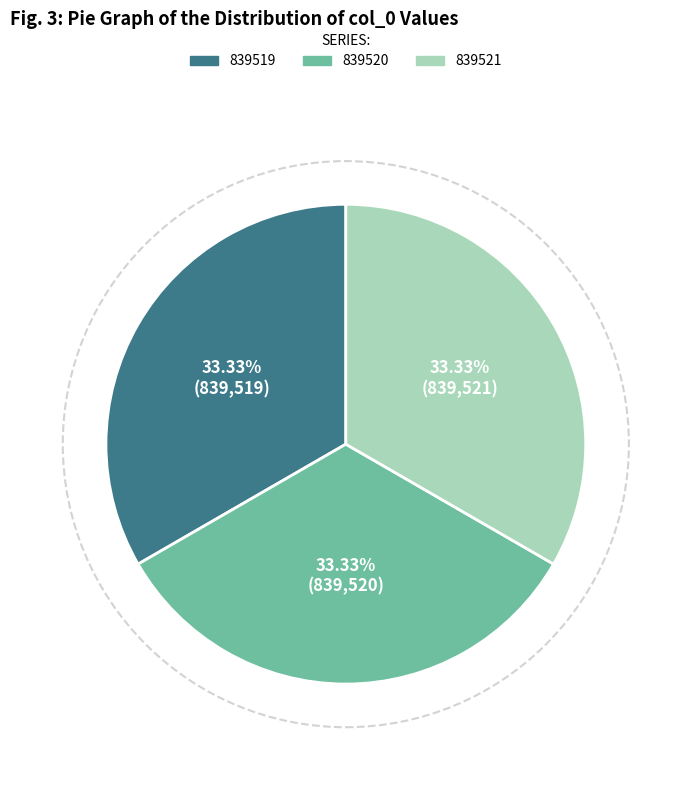

Combined, do 839521 and 839519 account for over 50%?

Yes